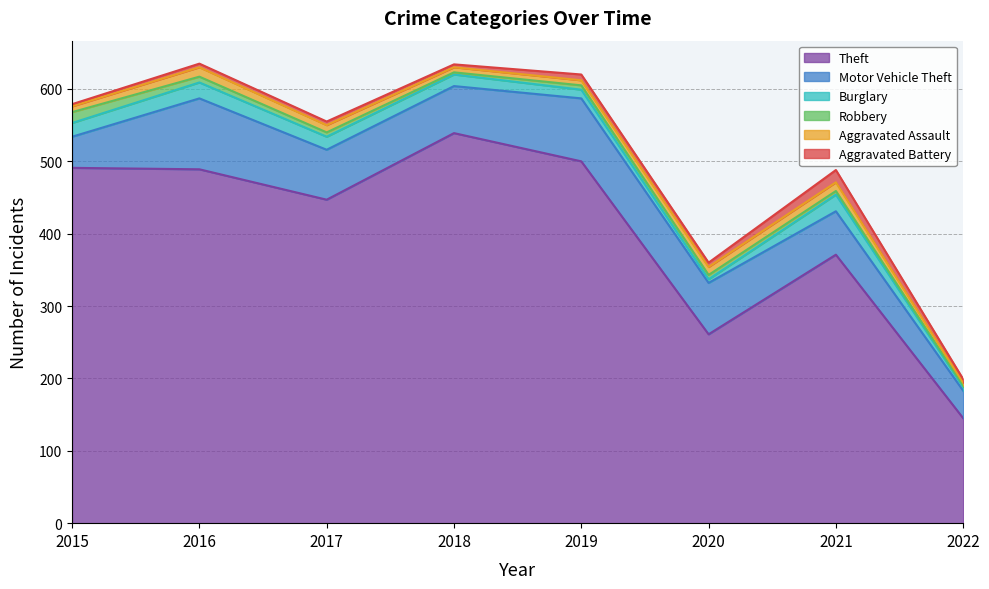

At which category is the sum across all series the highest?

2016